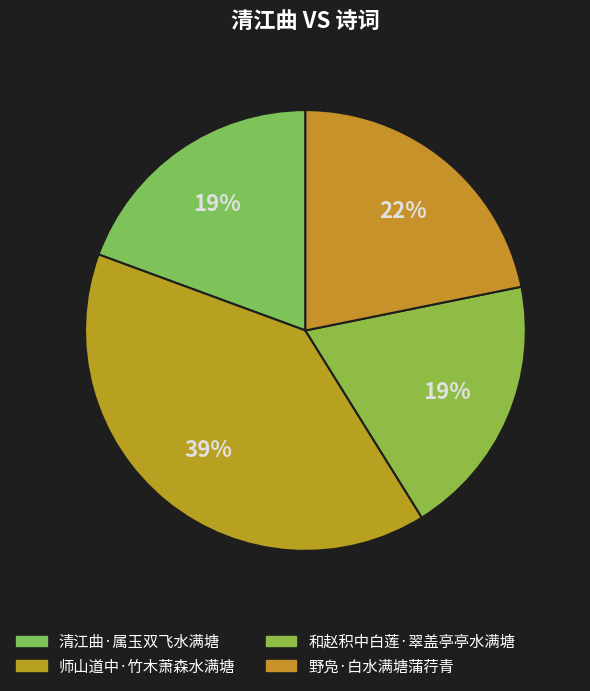

Is it true that 野凫·白水满塘蒲荇青 is 7% of the pie?

False